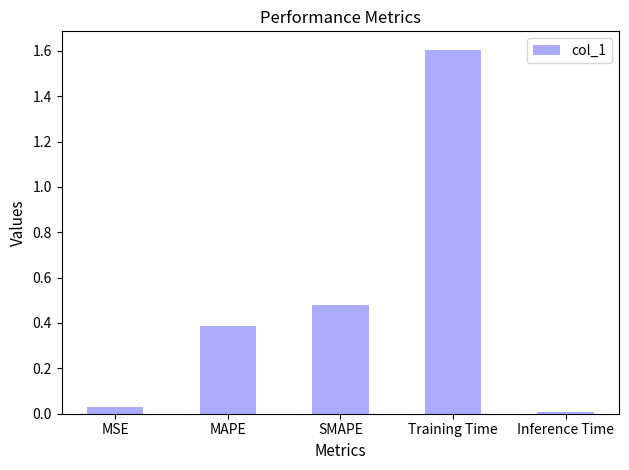

What is the difference between the maximum and minimum values?

1.6